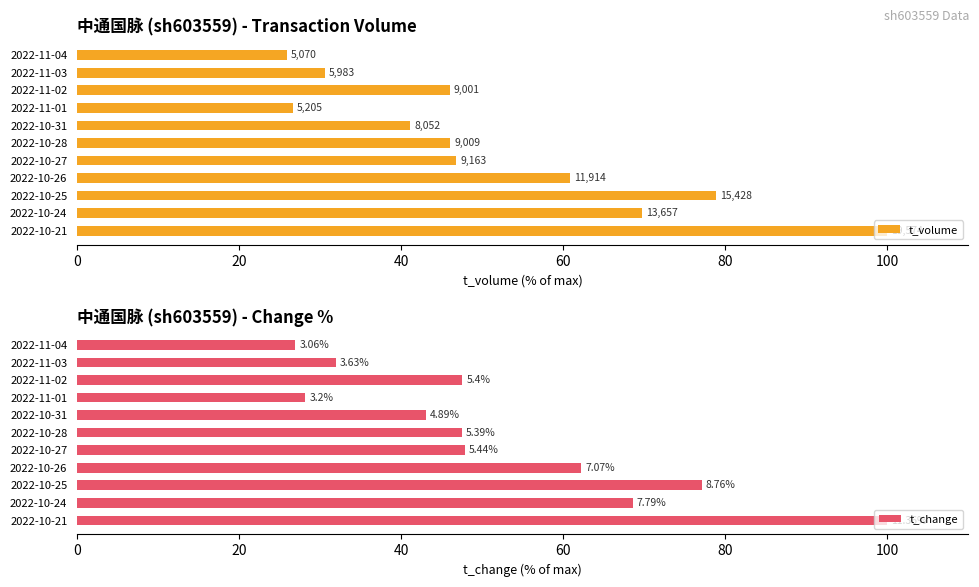

How many distinct data groups are displayed?

2